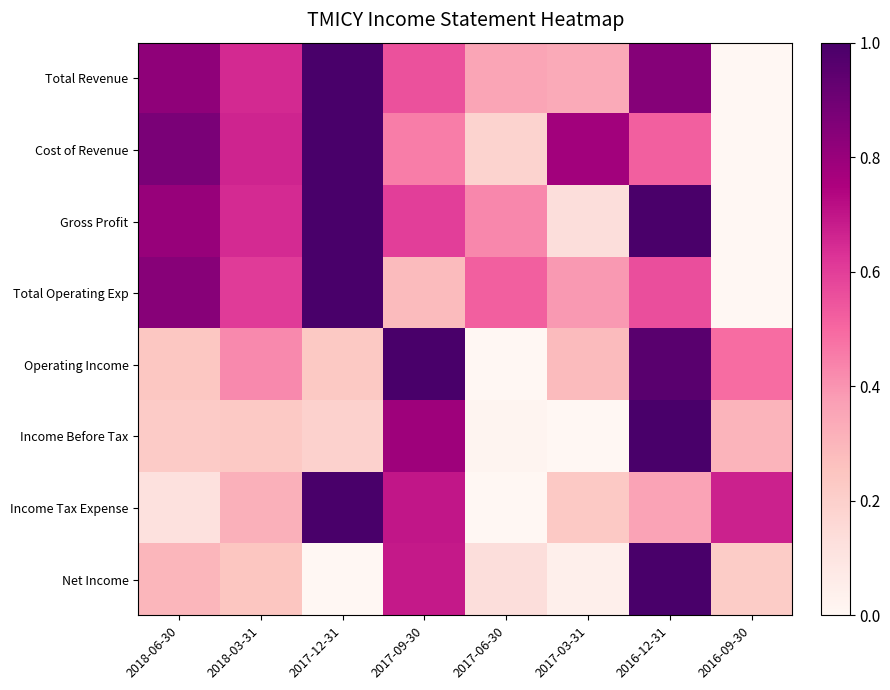

Which series has the widest spread of values?

Total Revenue